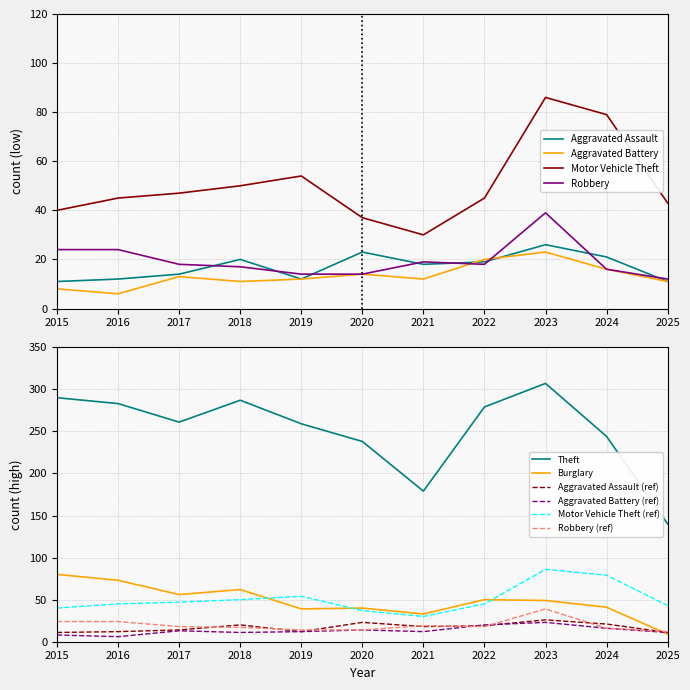

In Aggravated Assault, how many points are lower than both neighbors (excluding endpoints)?

2